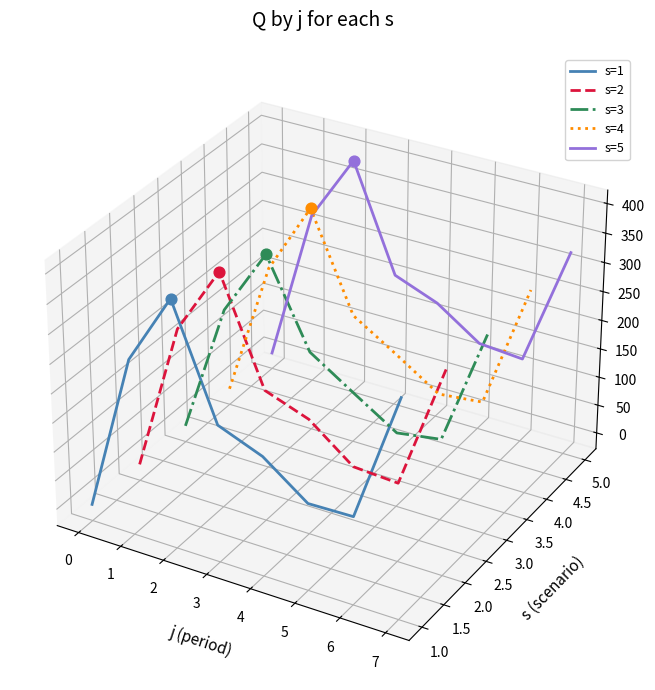

At which category is the sum across all series the highest?

1